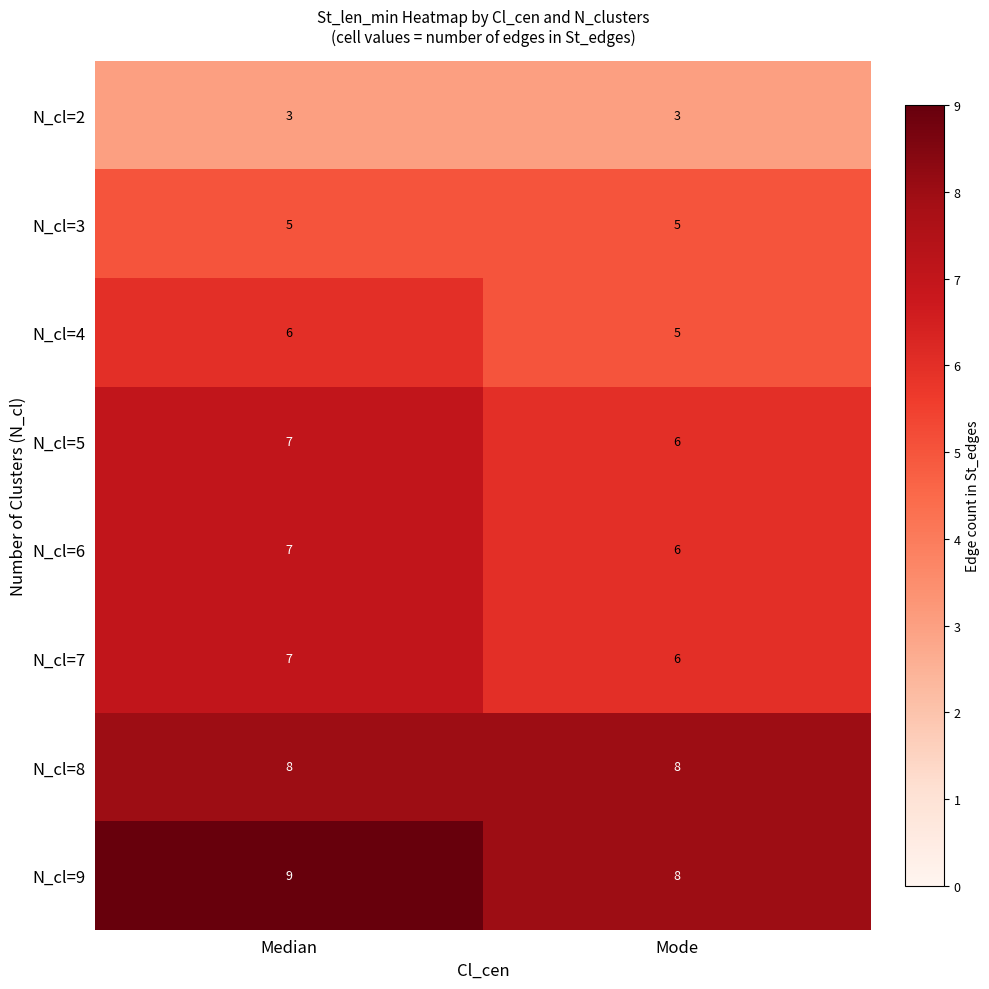

Rank the categories by N_cl=4 value from highest to lowest.

Median, Mode